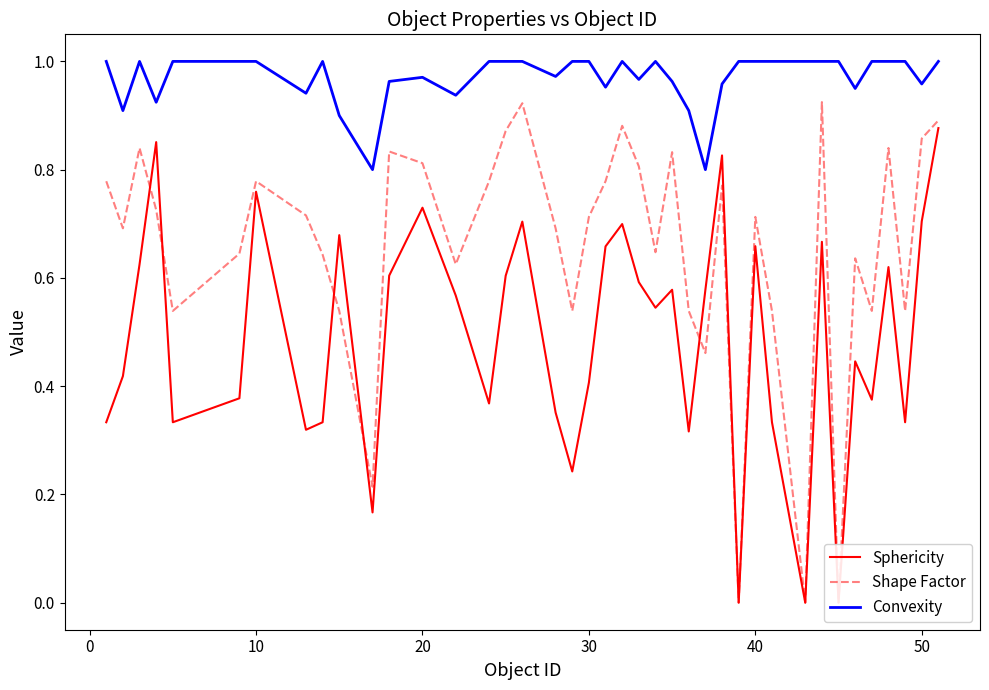

Does the chart display data point markers on the line(s)?

No